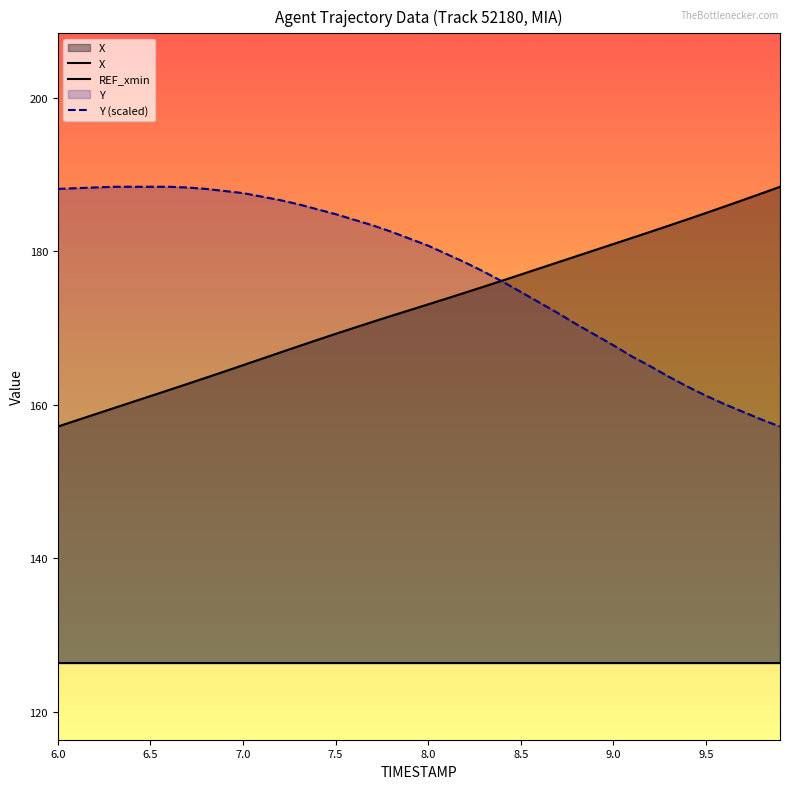

What is the value of the Y (scaled) point at the 29th from the left?

170.5